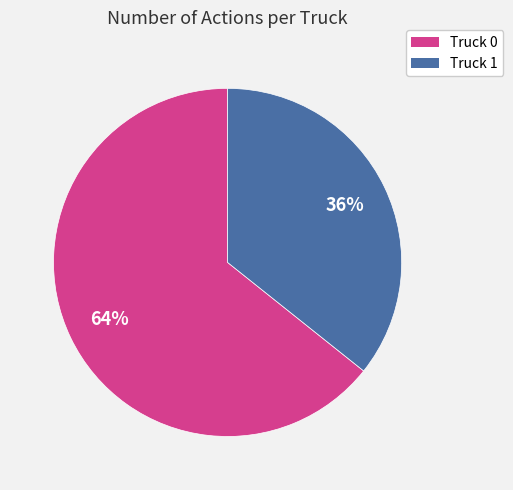

To the nearest percent, what portion does Truck 1 represent?

36%